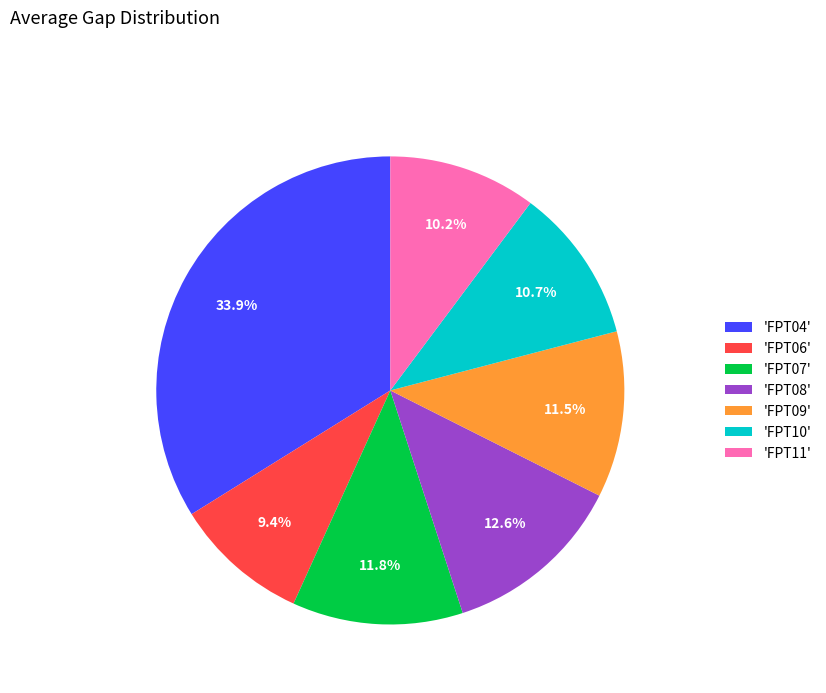

To the nearest percent, what is the average slice percentage?

14%